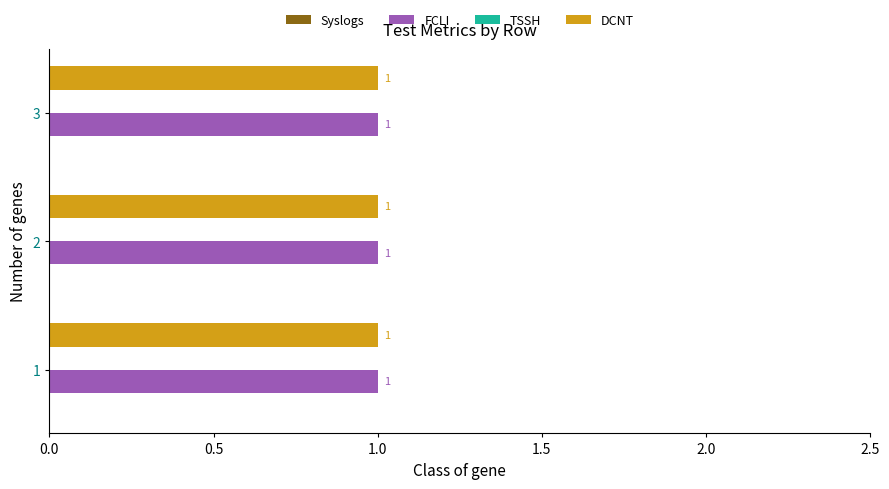

At which label is TSSH closest to 0?

1